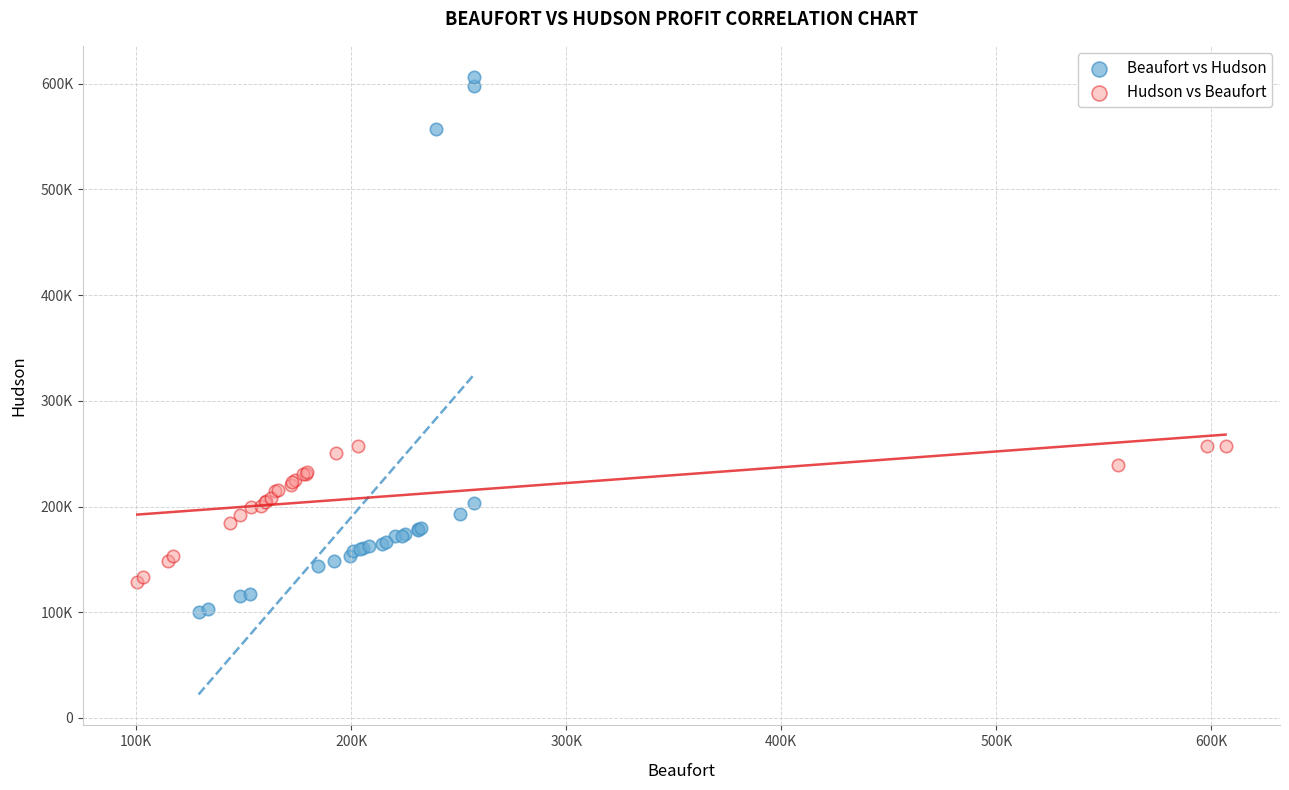

What are all the series names shown in the legend?

Beaufort vs Hudson, Hudson vs Beaufort